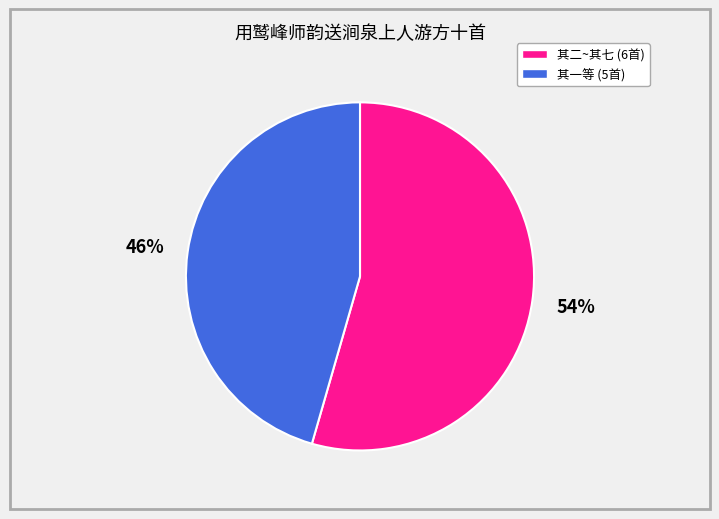

Is there a majority slice in this chart?

Yes